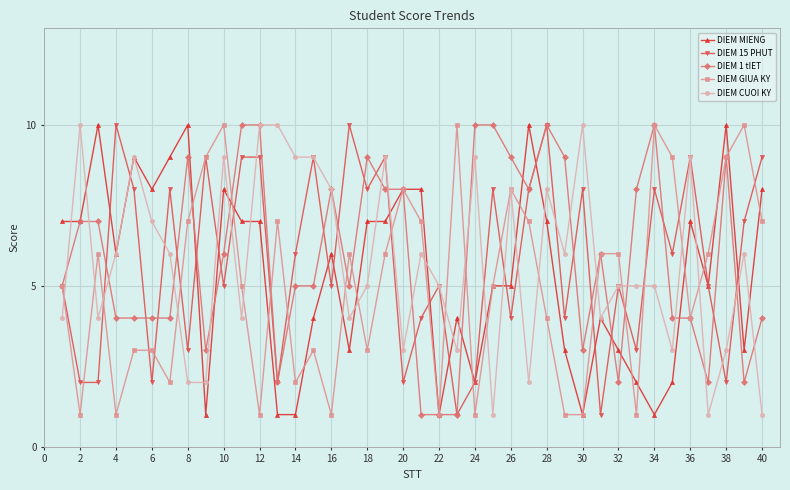

What is the greatest value displayed?

10